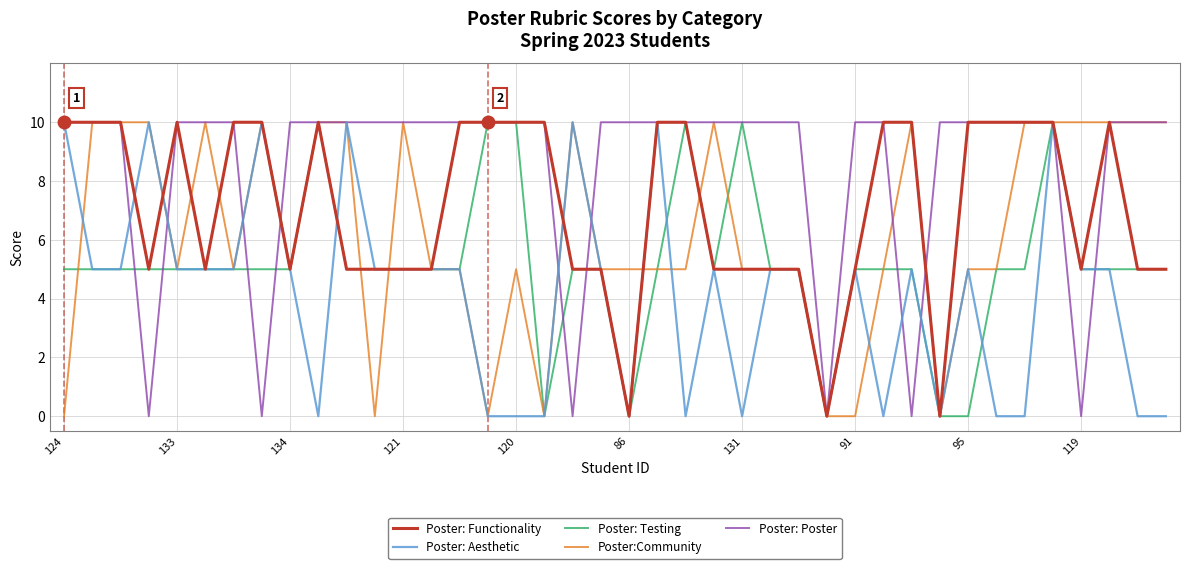

Which series has the largest total across all categories?

Poster: Poster